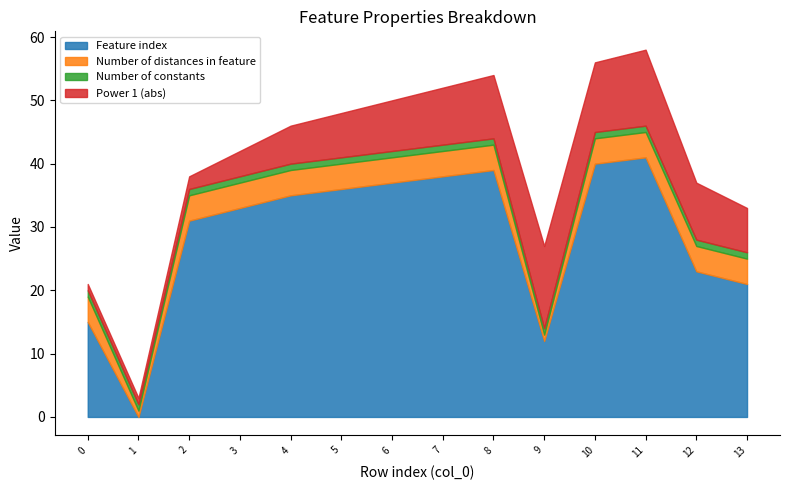

Which series has the largest total across all categories?

Feature index